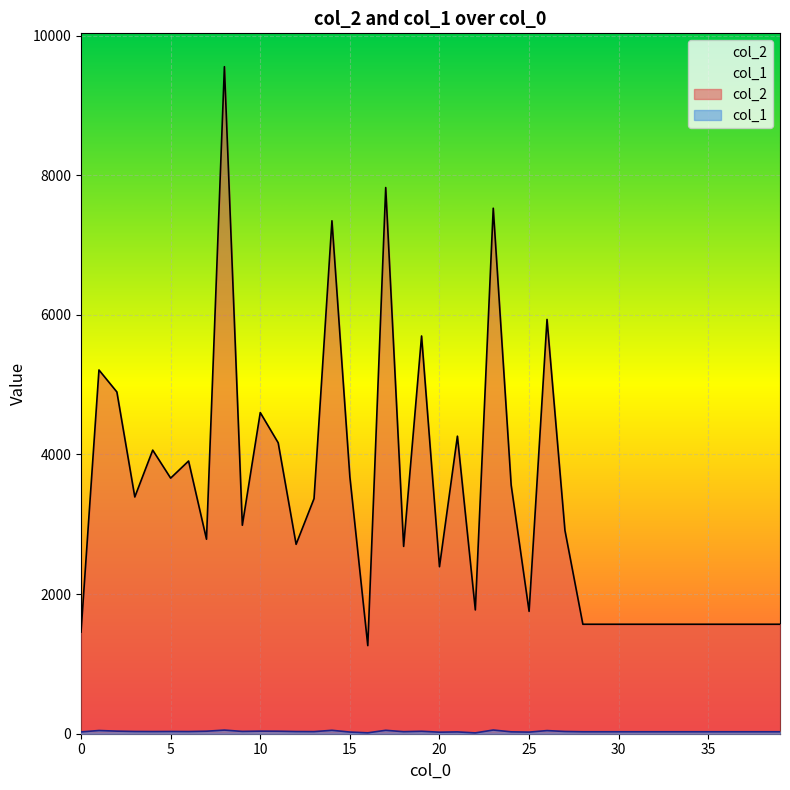

Reading right to left, list all the values displayed in this chart.

col_2: 1568	1568	1568	1568	1568	1568	1568	1568	1568	1568	1568	1568	2913	5934	1753	3560	7527	1773	4262	2392	5697	2683	7823	1262	3679	7347	3367	2713	4167	4600	2986	9554	2786	3906	3661	4062	3391	4895	5210	1456
col_1: 28	28	28	28	28	28	28	28	28	28	28	28	32	45	23	27	53	12	26	22	35	29	49	13	24	49	30	31	36	37	33	52	36	31	32	31	32	37	46	26